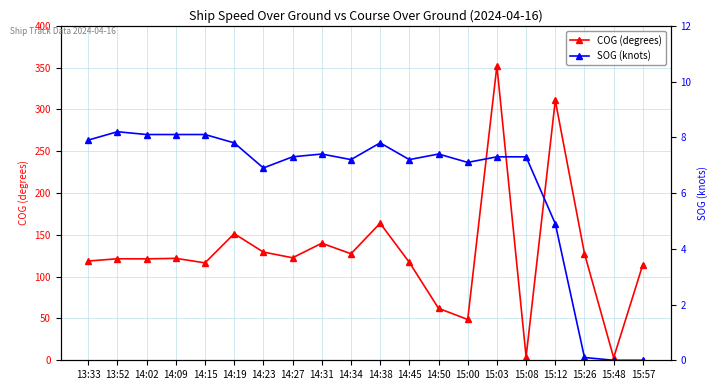

The value of SOG (knots) at 14:31 is 7.4. True or false?

True